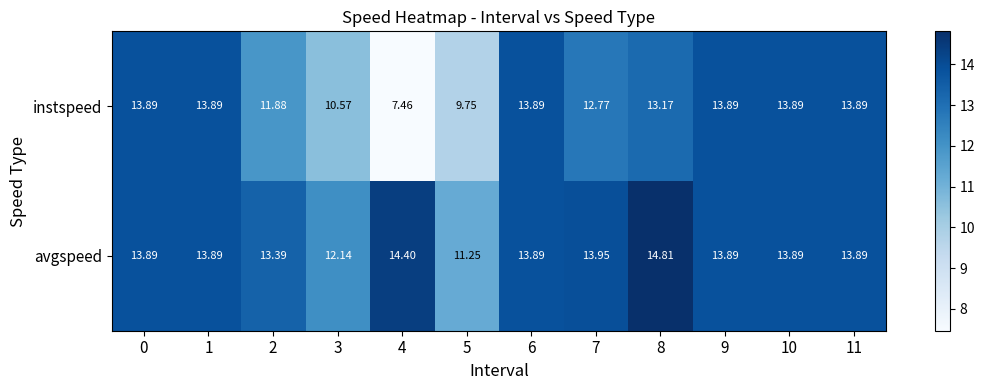

Which series has the largest range (max minus min)?

instspeed